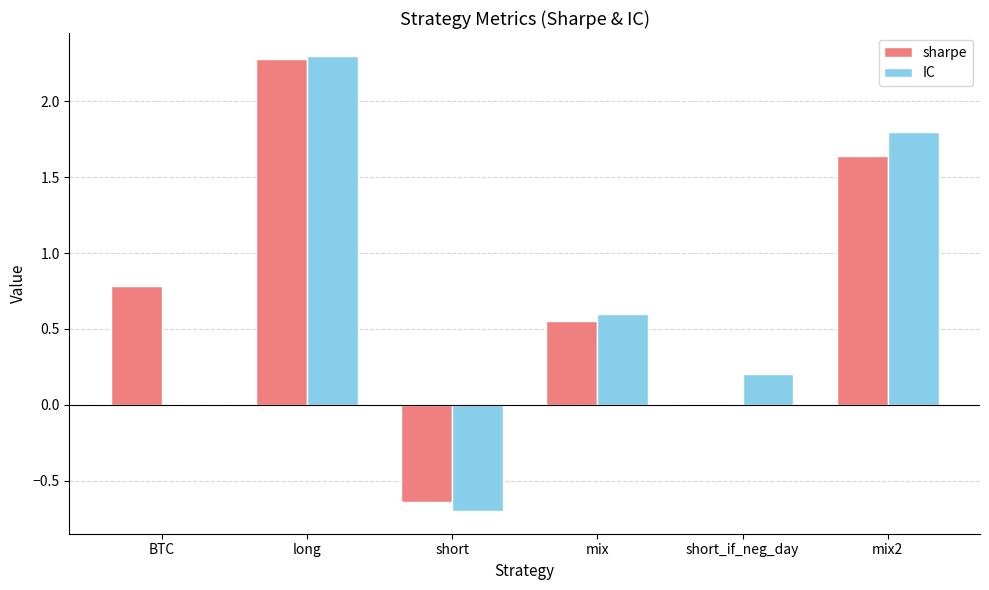

What is the maximum value shown in the chart?

2.3